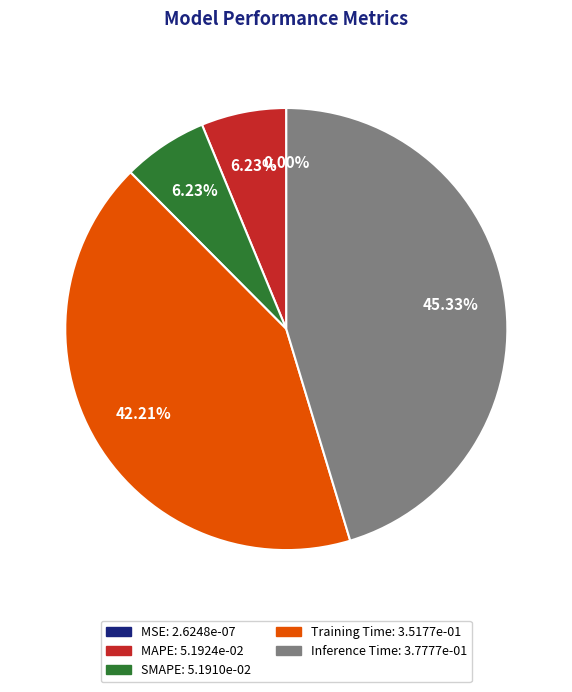

To the nearest percent, what is the average slice percentage?

20%